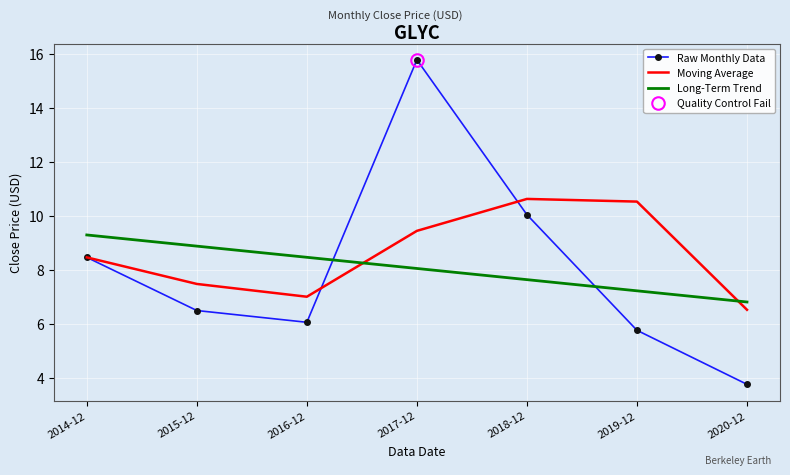

Which series has the largest total across all categories?

Moving Average